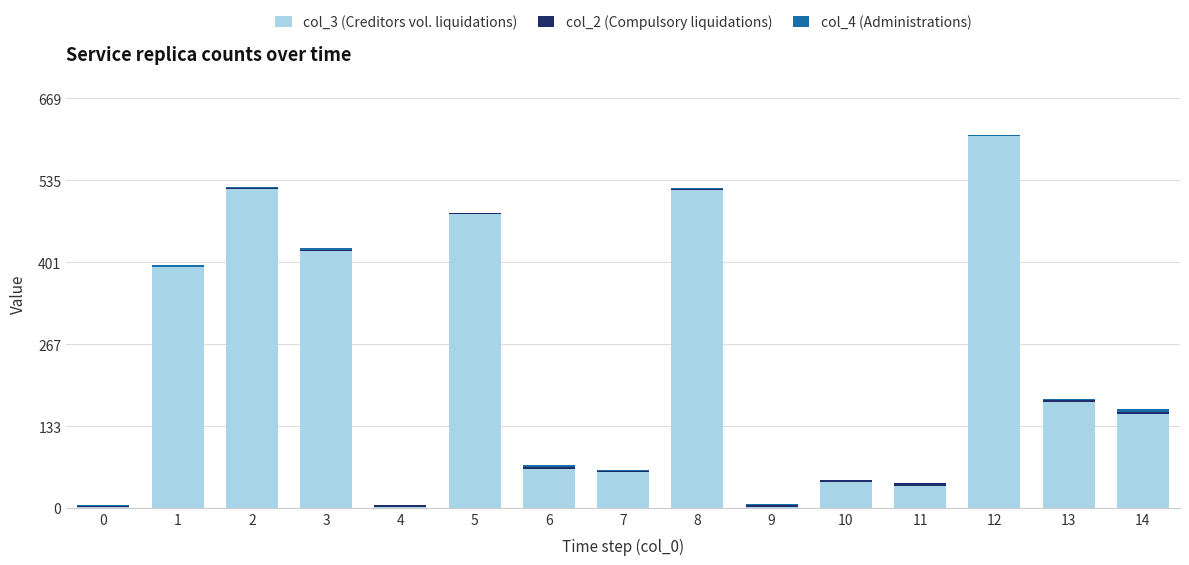

The value of col_3 (Creditors vol. liquidations) at 12 is 938. True or false?

False